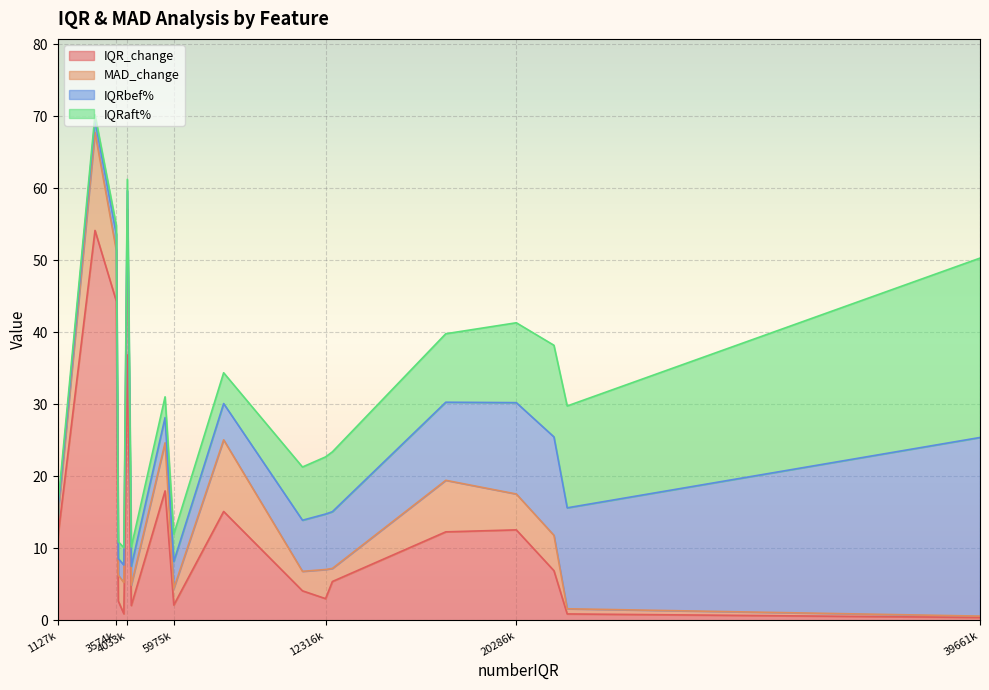

True or false: IQRaft% has more than 2 interior local peaks.

True